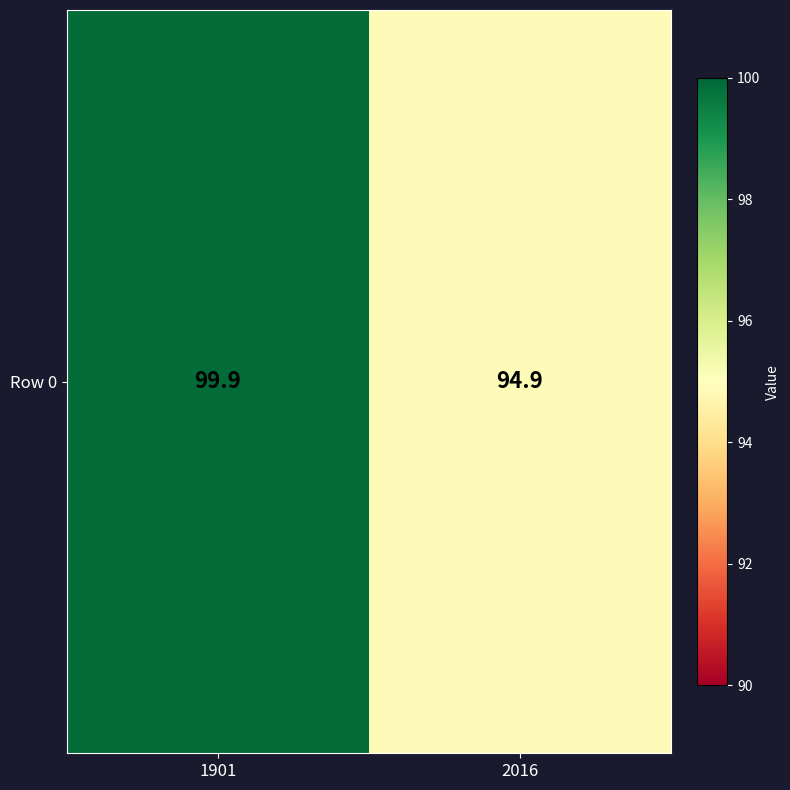

Is it true that the value at 1901 is 99.9?

True